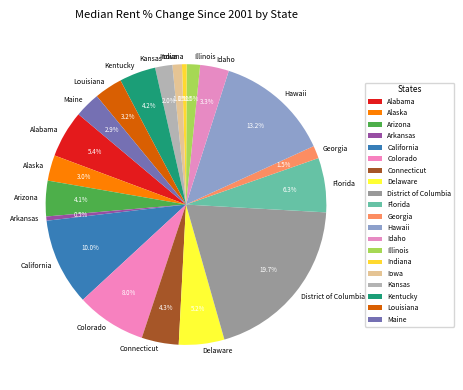

How many slices are in this pie chart?

20